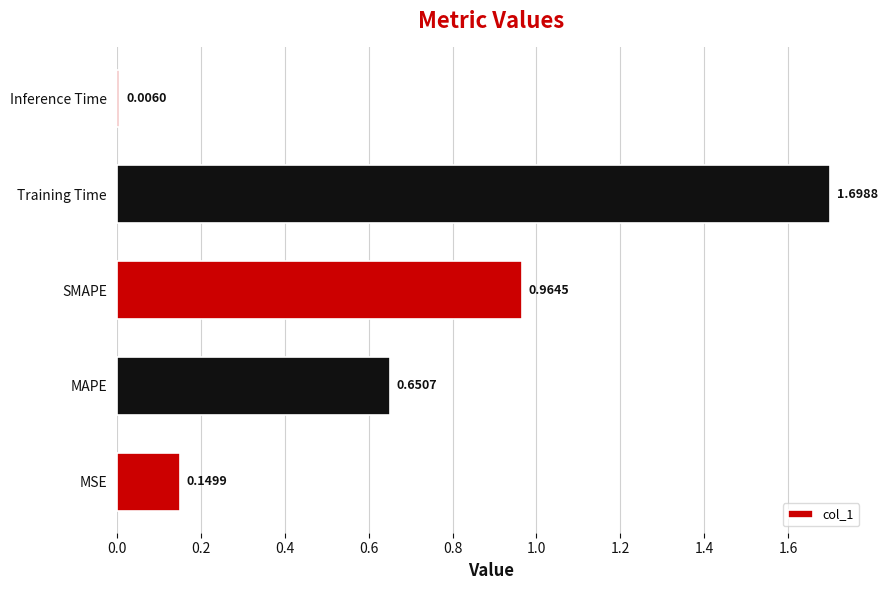

What is the greatest value displayed?

1.7